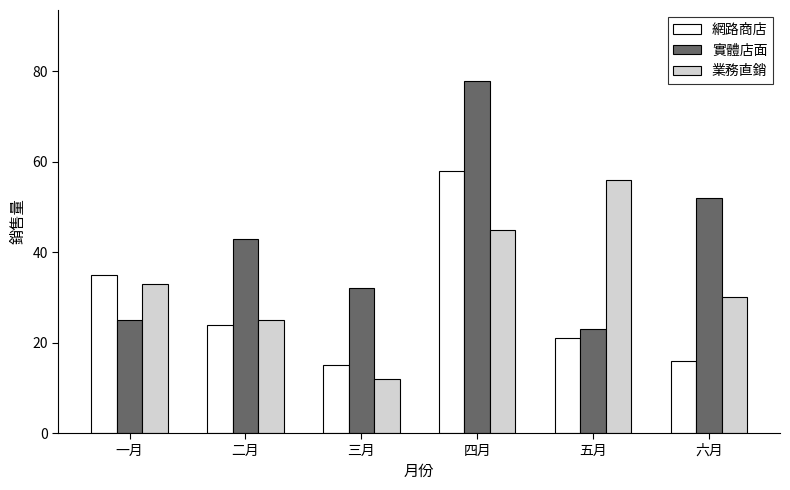

At which category is the sum across all series the highest?

四月